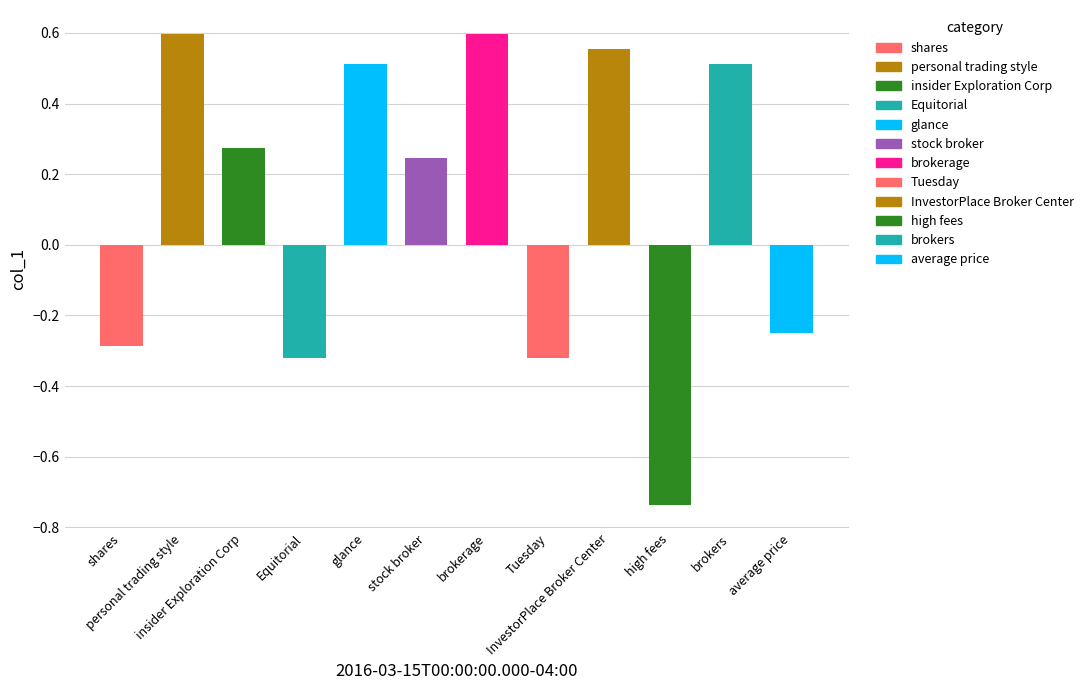

What is the sum of the values at InvestorPlace Broker Center and glance?

1.1